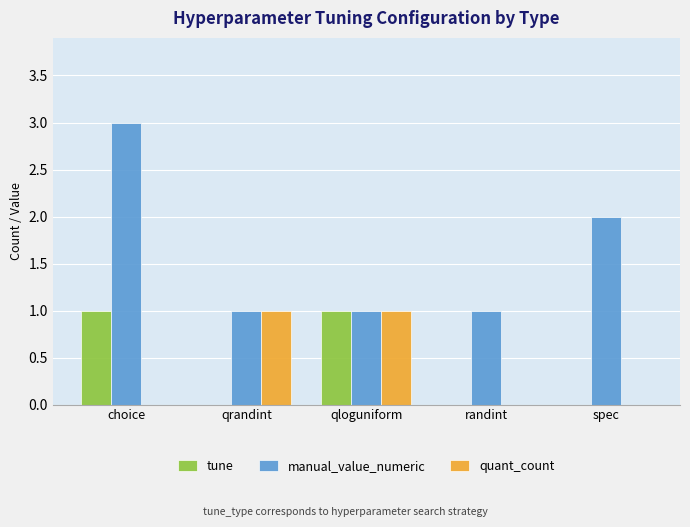

Is the value of manual_value_numeric at qrandint greater than the value of tune at spec?

Yes